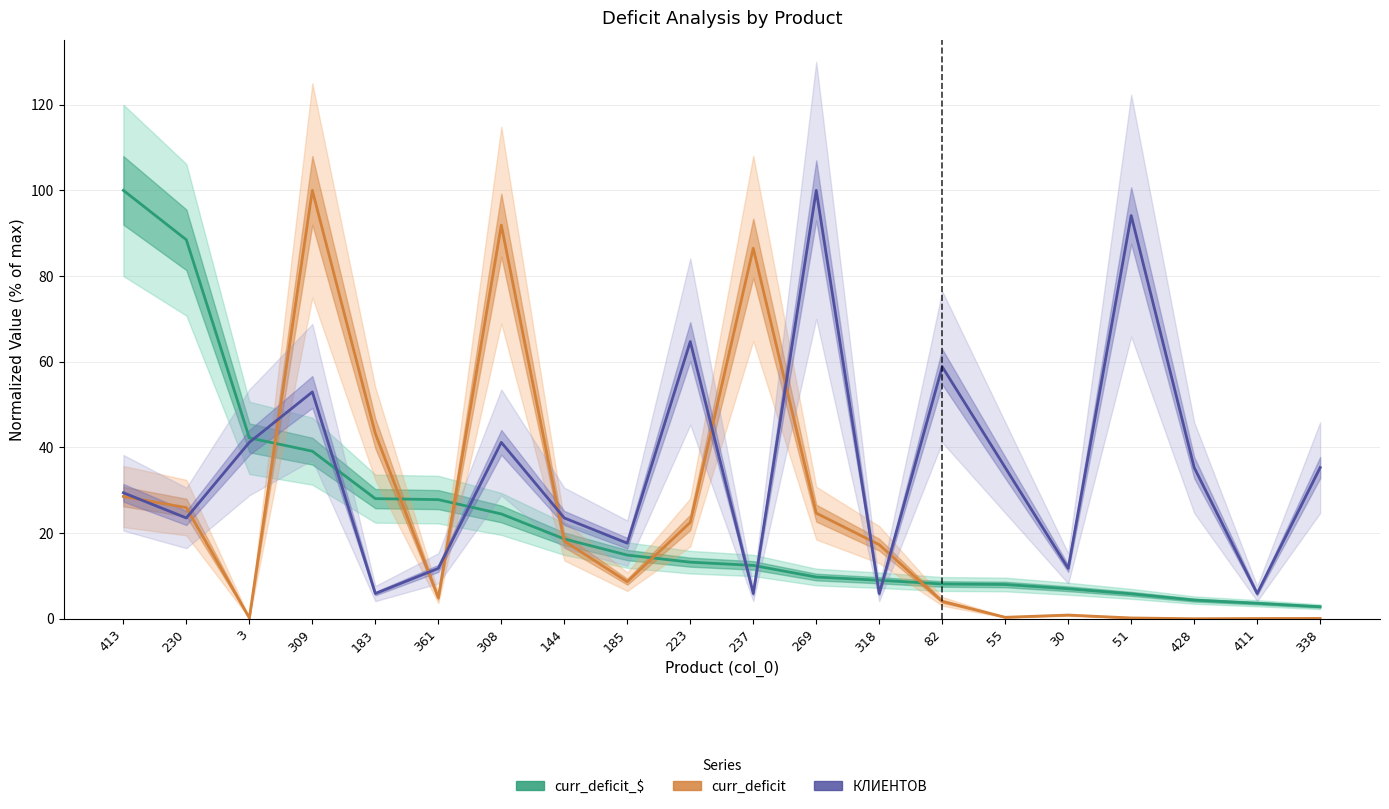

Rank the categories by curr_deficit_$ value from highest to lowest.

413, 230, 3, 309, 183, 361, 308, 144, 185, 223, 237, 269, 318, 82, 55, 30, 51, 428, 411, 338